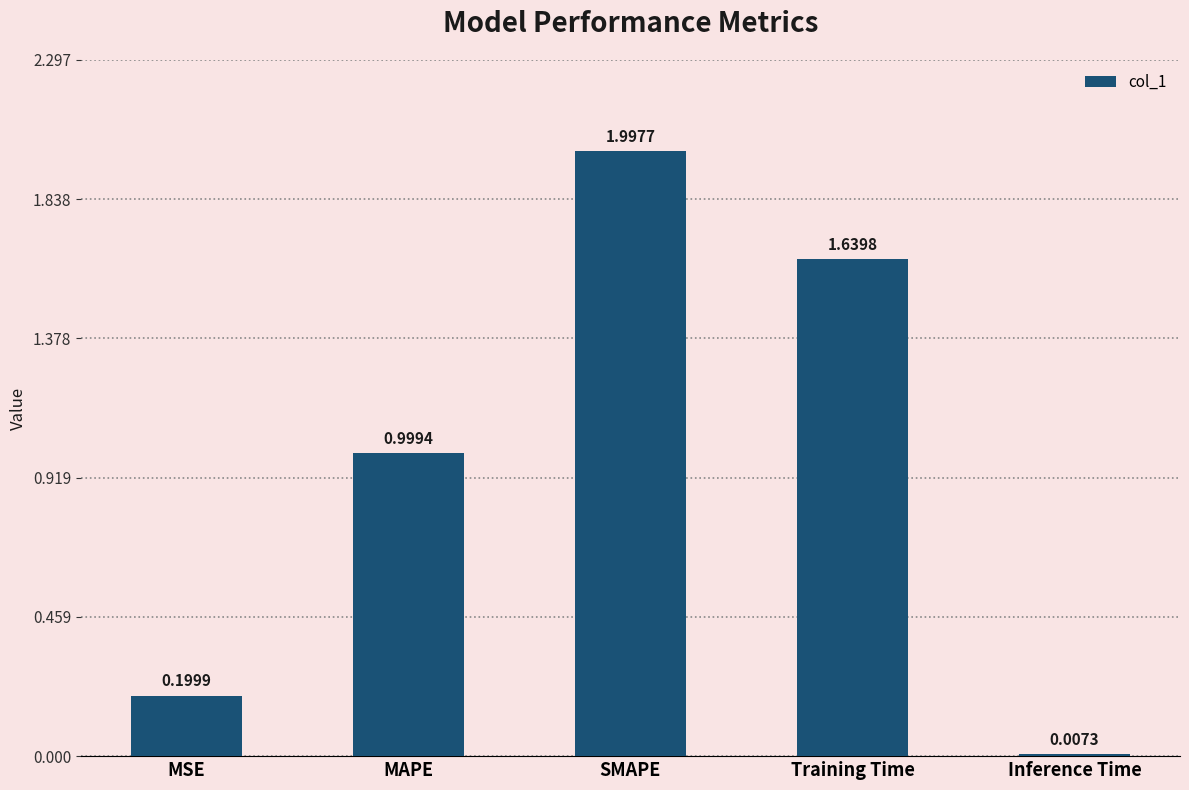

What is the label of the 3rd bar from the left?

SMAPE